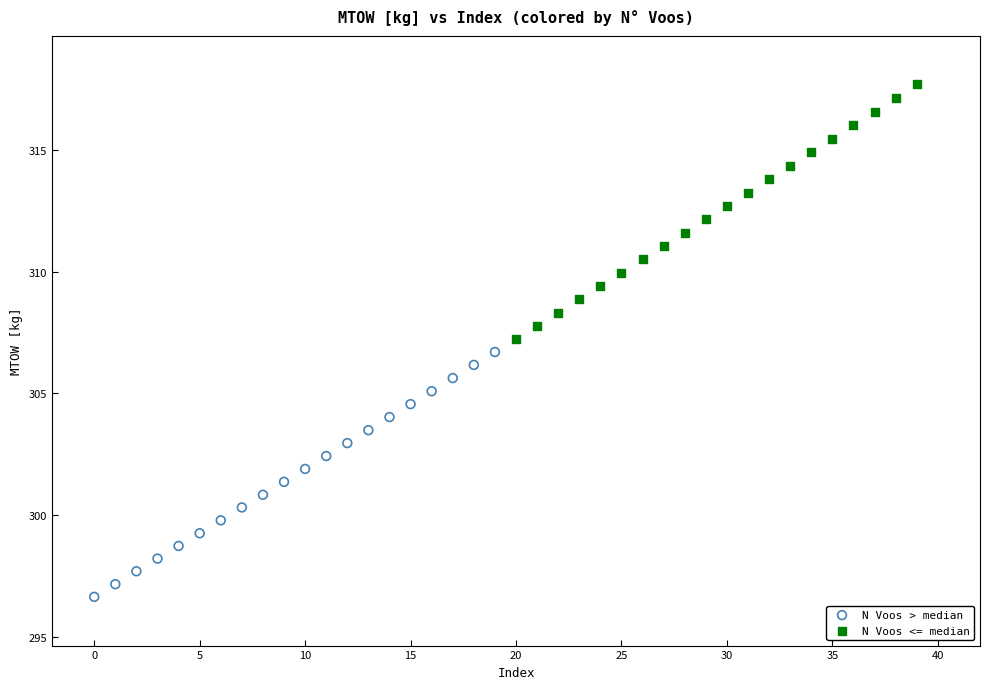

Which series reaches the minimum Y coordinate?

N Voos > median